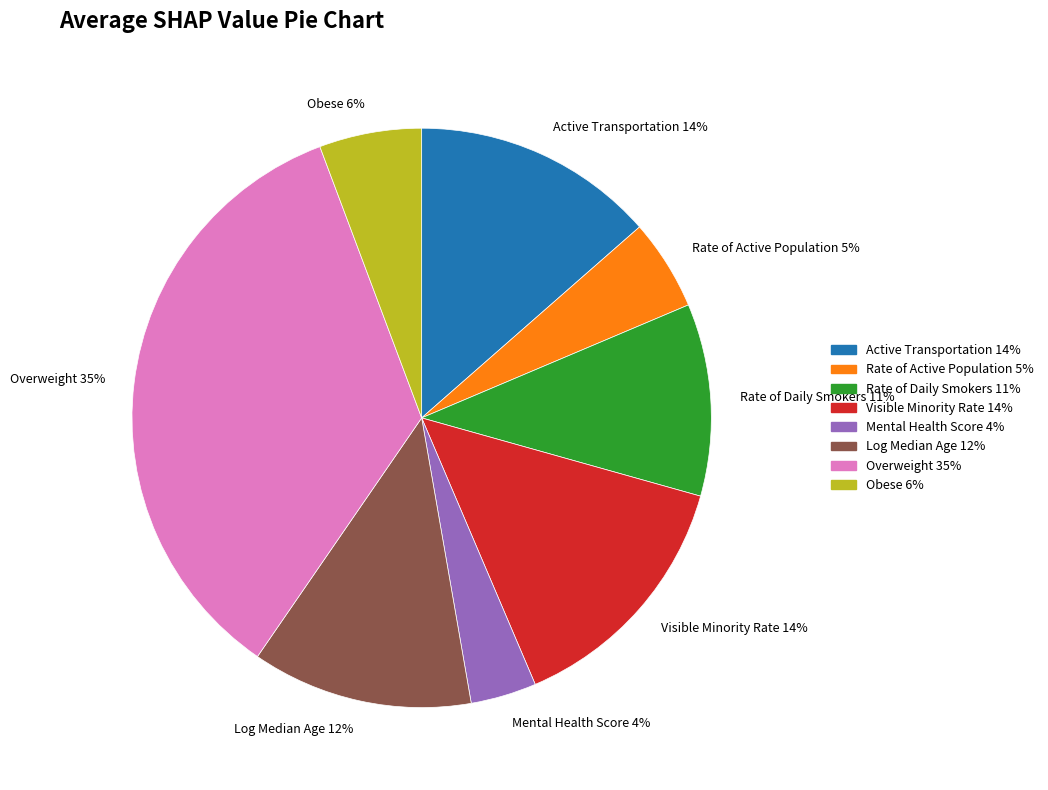

Which category has the smallest portion of the pie?

Mental Health Score